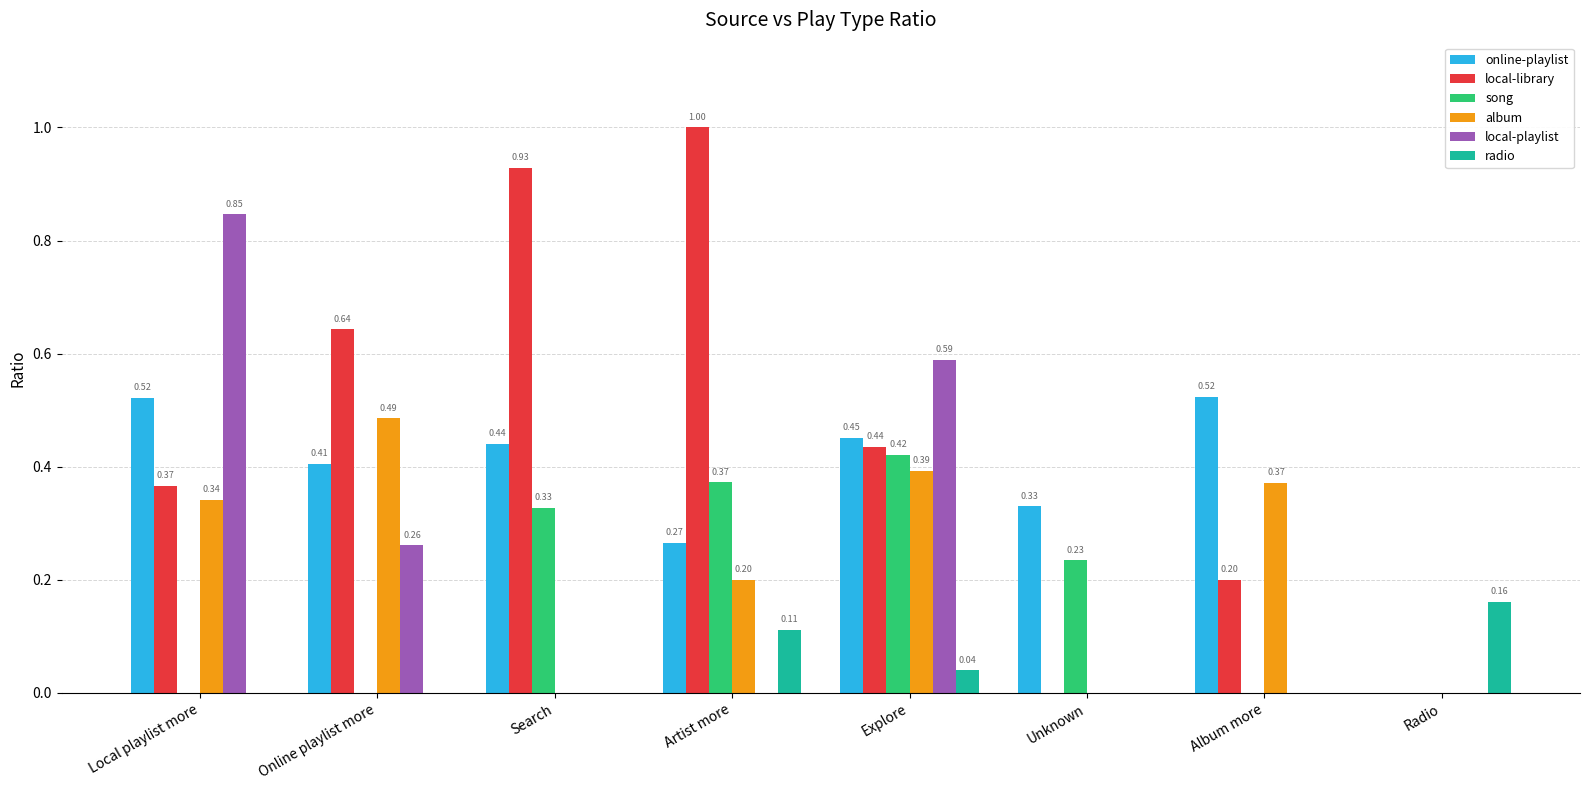

Which series has the largest total across all categories?

local-library